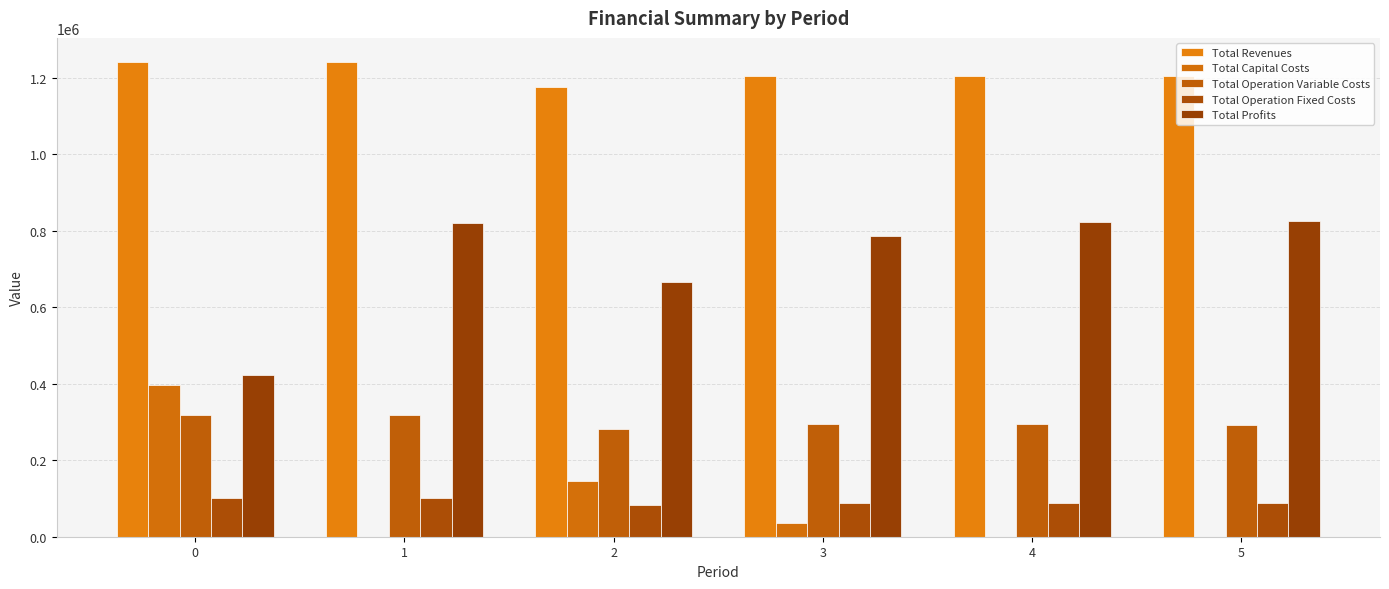

True or false: Total Capital Costs has a value of 196116.2 at 5.

False